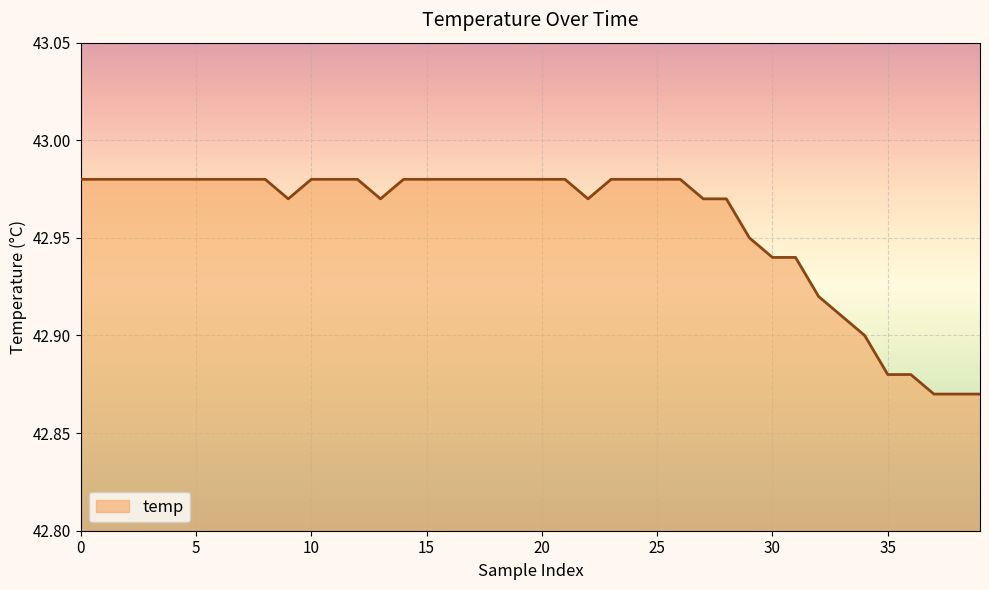

How many lines are shown in the chart?

1